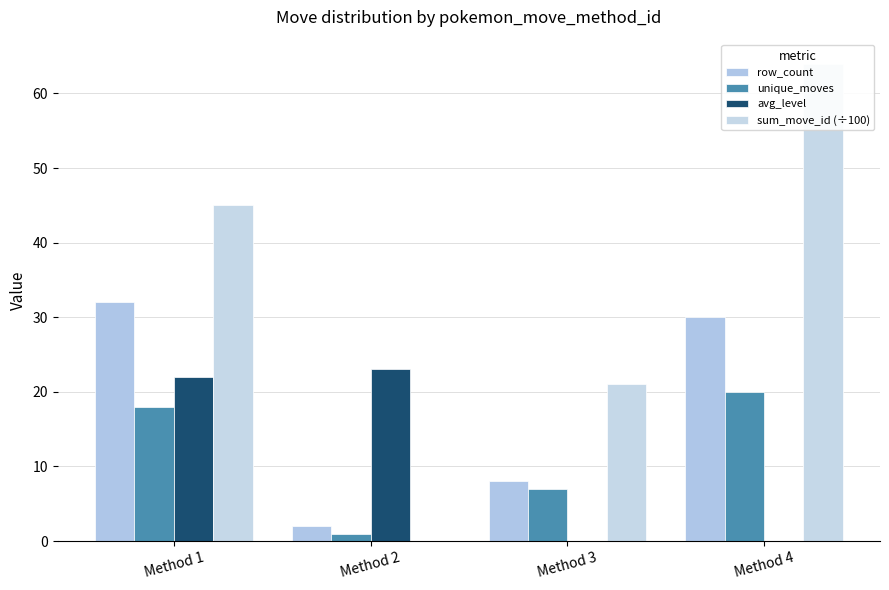

How many values in the avg_level series are below 22?

2